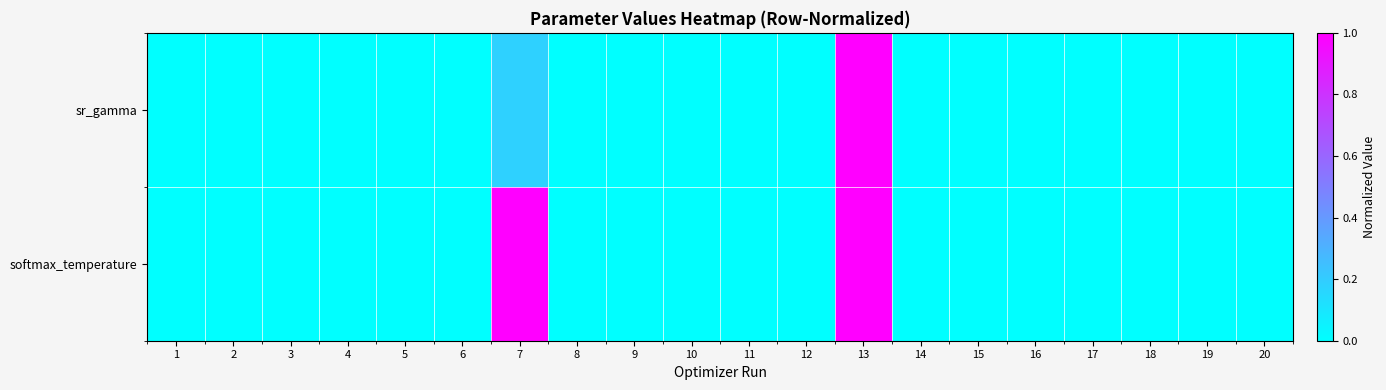

Rank the series by their average value, from highest to lowest.

softmax_temperature, sr_gamma